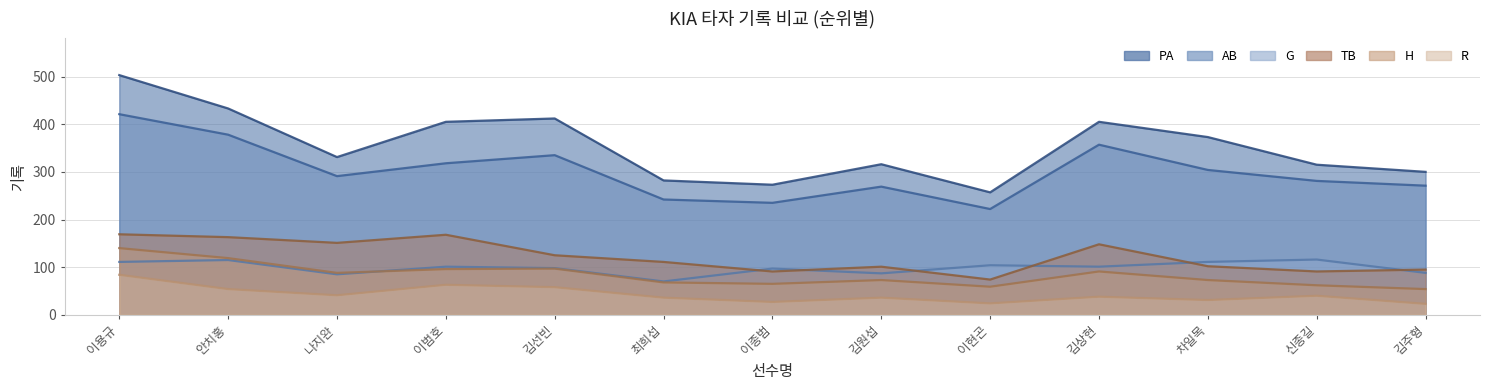

What is the sum of all PA values?

4605